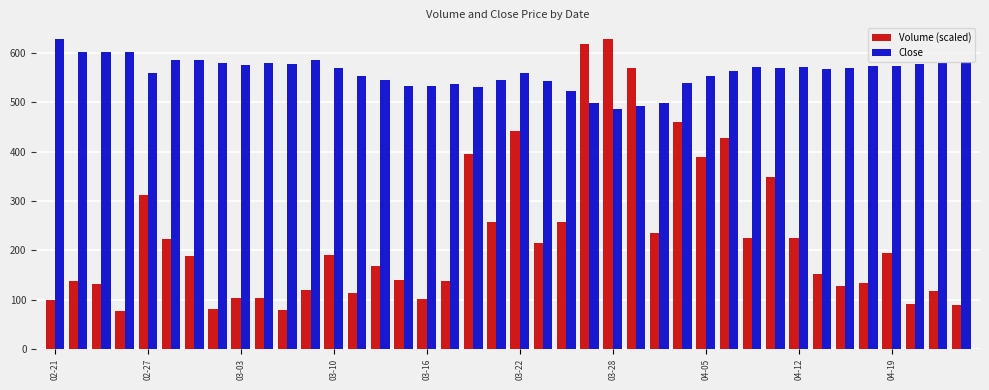

Rank the series by their average value, from highest to lowest.

Close, Volume (scaled)